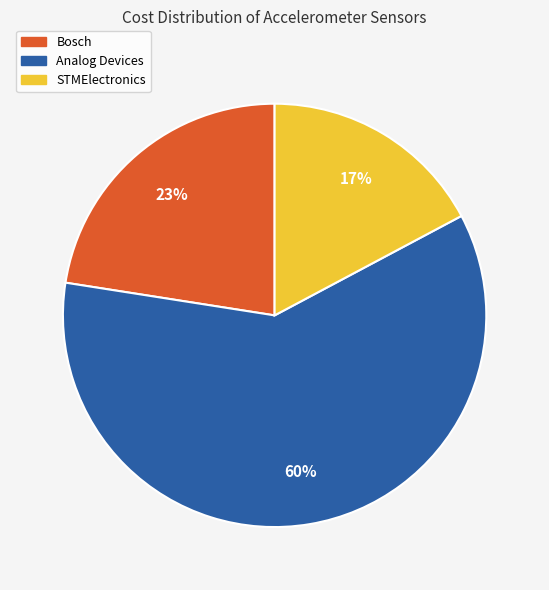

Is there any slice that represents more than half of the pie?

Yes